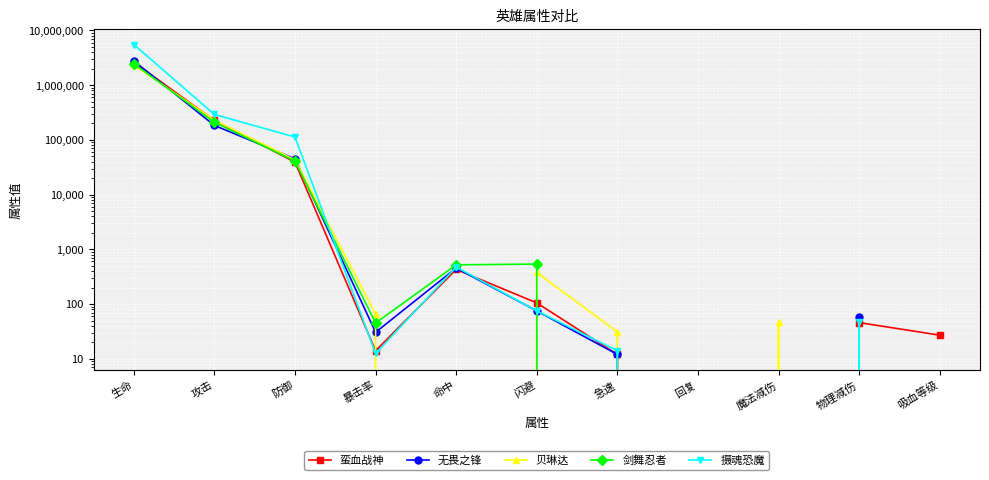

Is the value of 摄魂恐魔 at 物理减伤 greater than the value of 贝琳达 at 暴击率?

No